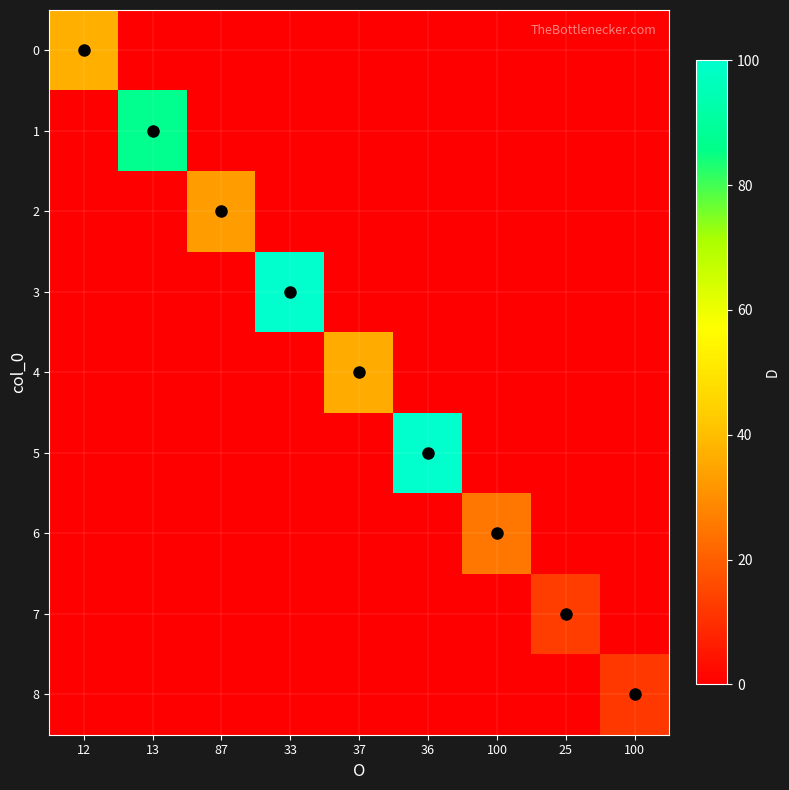

Reading right to left, extract all data points from this chart.

0: 100=0	25=0	100=0	36=0	37=0	33=0	87=0	13=0	12=37
1: 100=0	25=0	100=0	36=0	37=0	33=0	87=0	13=87	12=0
2: 100=0	25=0	100=0	36=0	37=0	33=0	87=33	13=0	12=0
3: 100=0	25=0	100=0	36=0	37=0	33=100	87=0	13=0	12=0
4: 100=0	25=0	100=0	36=0	37=36	33=0	87=0	13=0	12=0
5: 100=0	25=0	100=0	36=100	37=0	33=0	87=0	13=0	12=0
6: 100=0	25=0	100=25	36=0	37=0	33=0	87=0	13=0	12=0
7: 100=0	25=13	100=0	36=0	37=0	33=0	87=0	13=0	12=0
8: 100=12	25=0	100=0	36=0	37=0	33=0	87=0	13=0	12=0